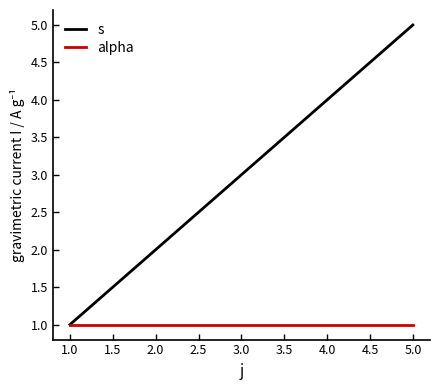

Which series has the largest range (max minus min)?

s